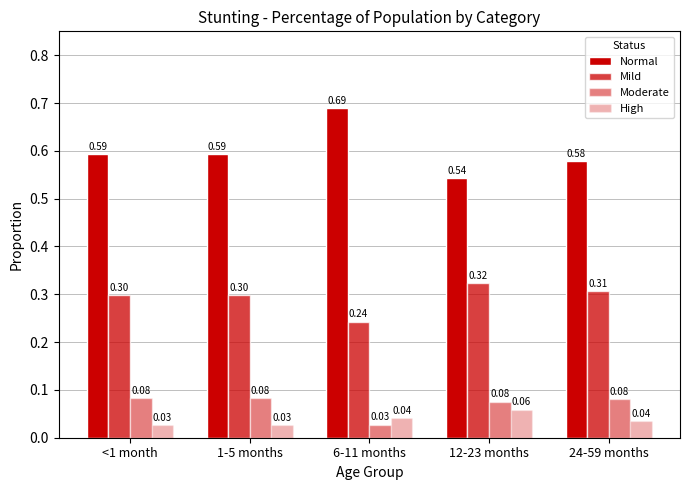

What position from the left is <1 month?

1